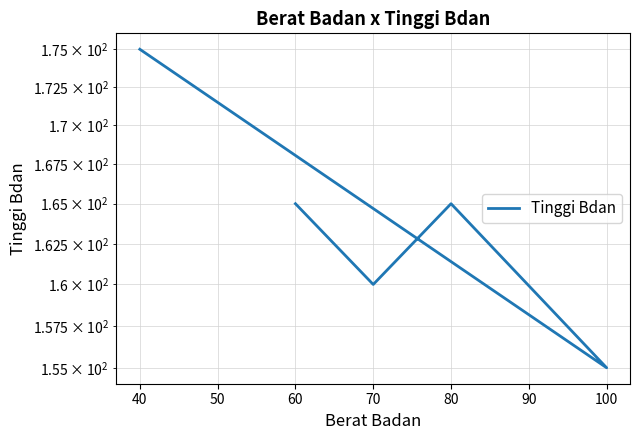

What is the difference between the second highest and second lowest values?

5